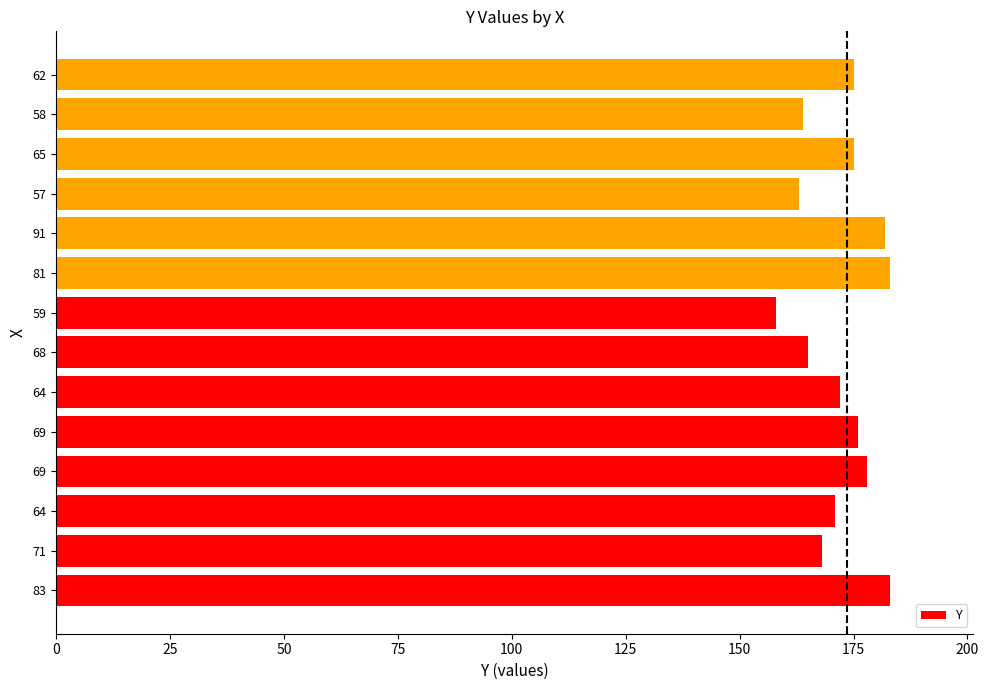

What is the greatest value displayed?

183